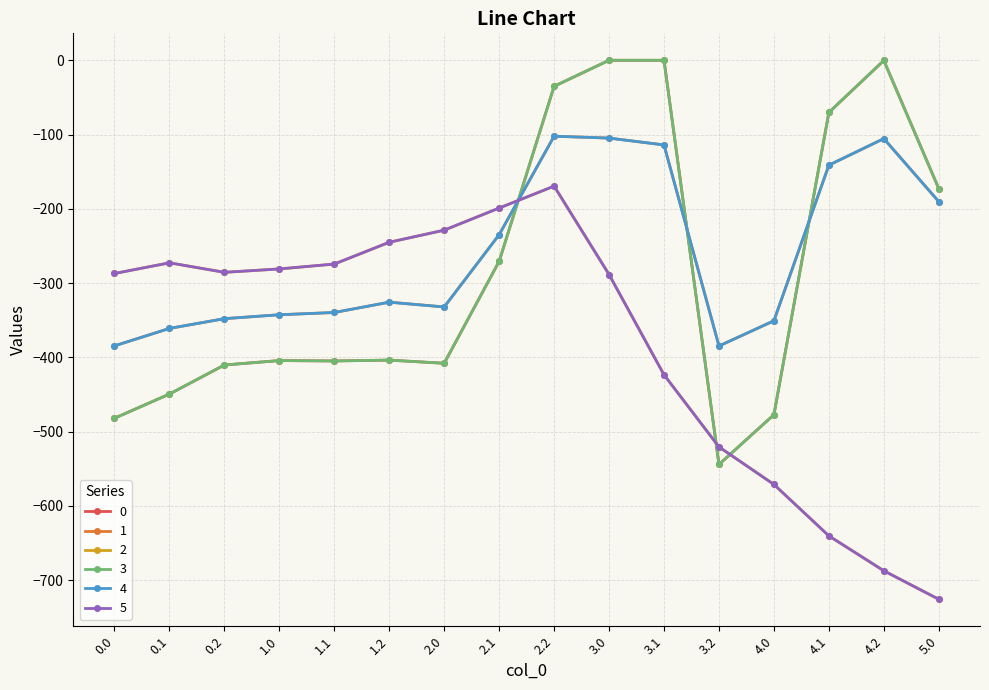

Rank the categories by 3 value from lowest to highest.

3.2, 0.0, 4.0, 0.1, 0.2, 2.0, 1.1, 1.0, 1.2, 2.1, 5.0, 4.1, 2.2, 4.2, 3.0, 3.1